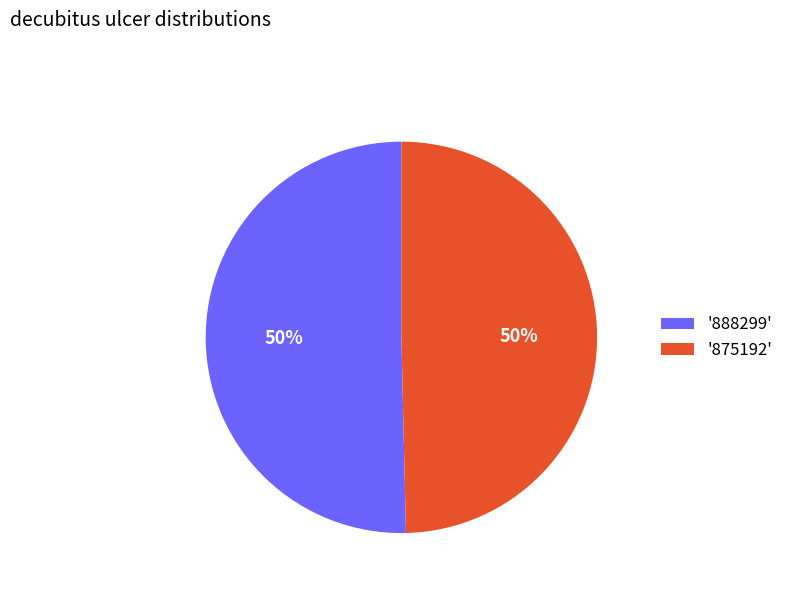

Approximately how many times larger is the value at '875192' compared to '888299'?

1.0